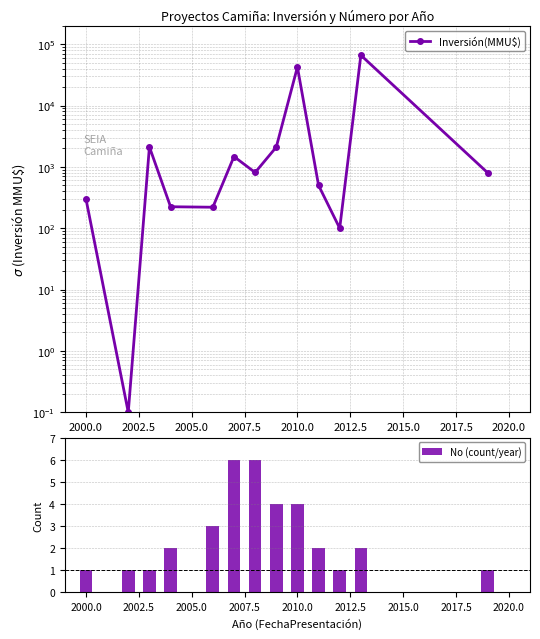

What is the minimum value for No (count/year)?

1